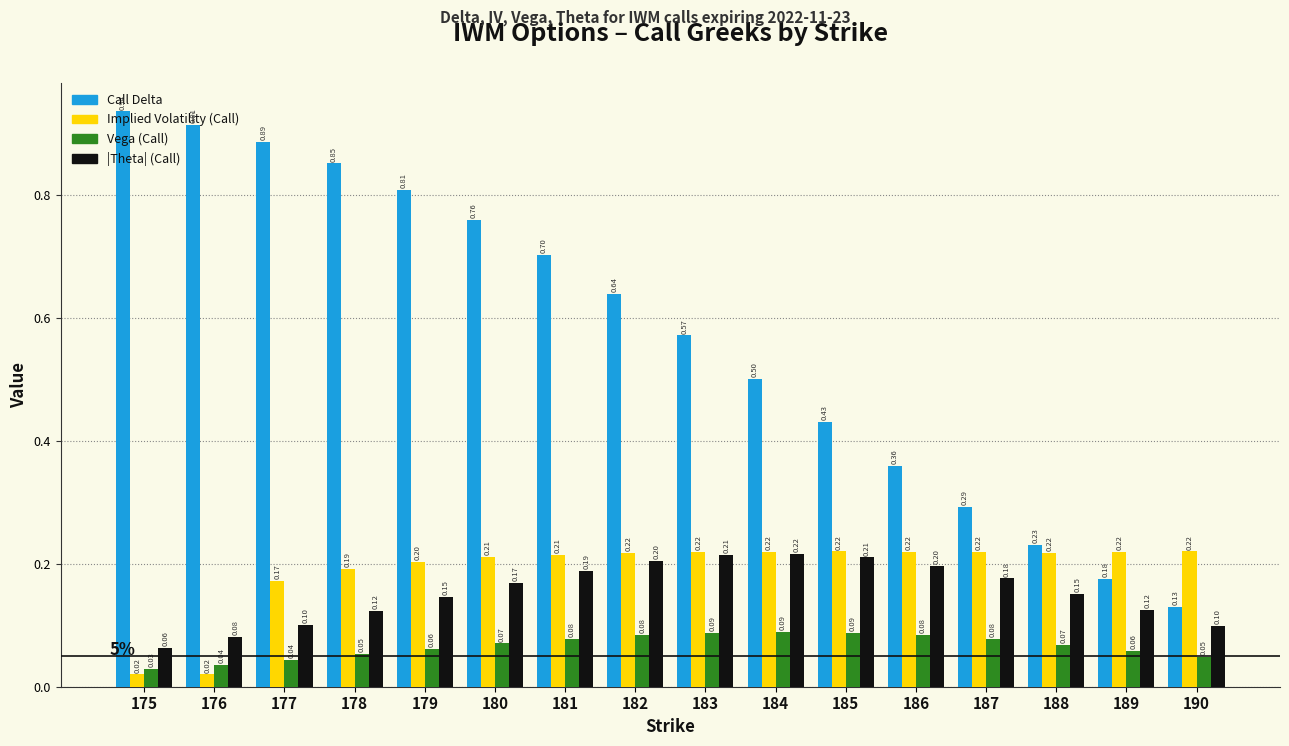

What is the difference between the highest and lowest values at 180?

0.7